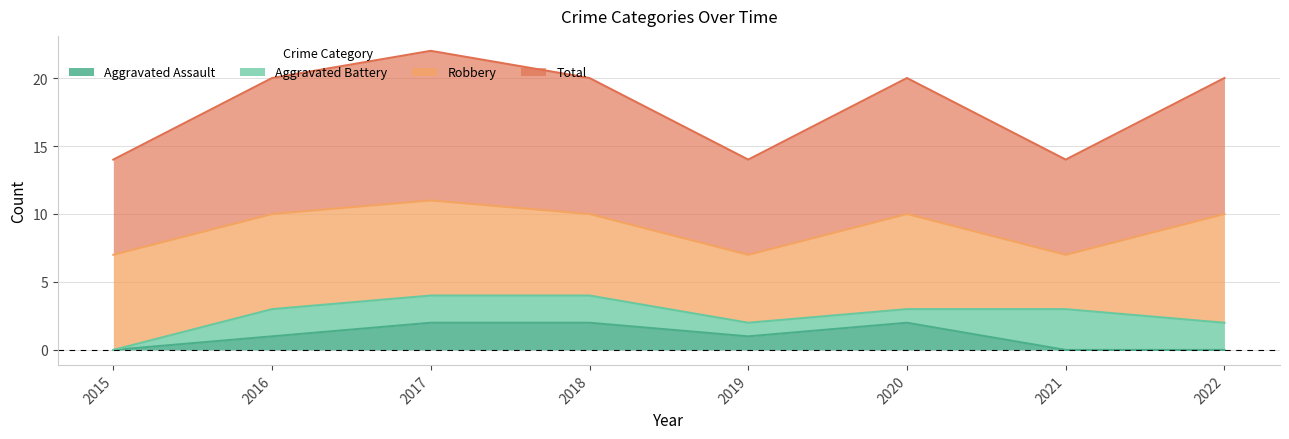

In Total, how many points are lower than both neighbors (excluding endpoints)?

2